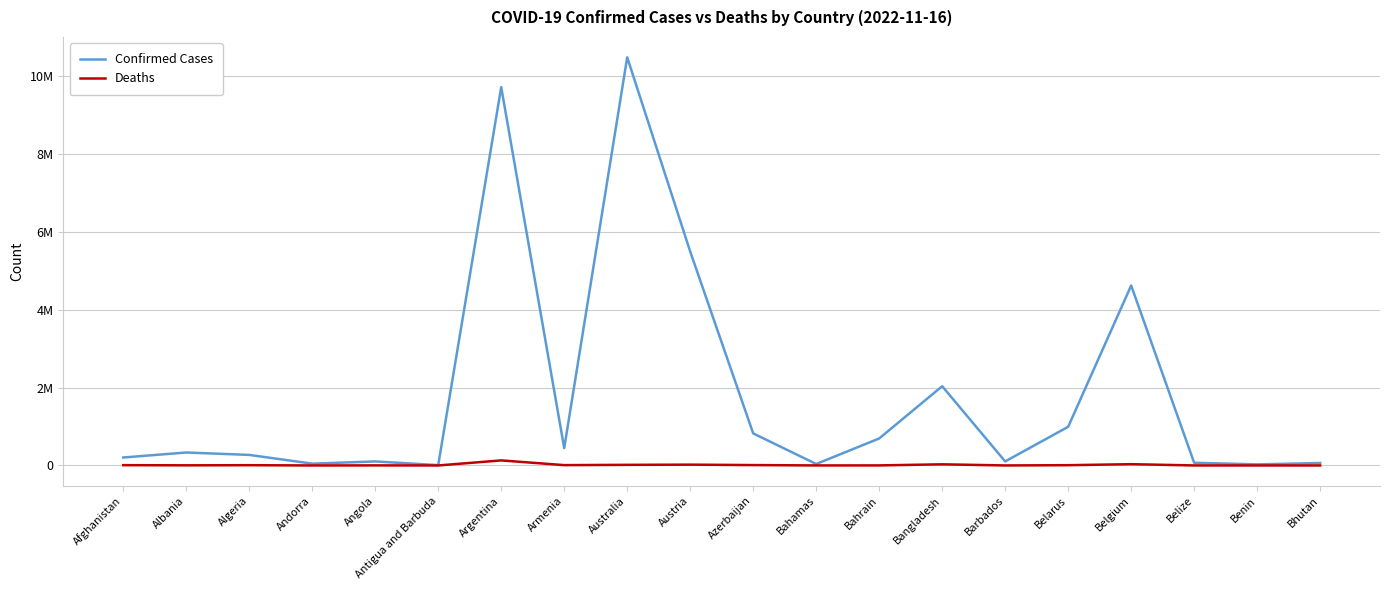

Reading left to right, what are all the values shown in this chart?

Confirmed Cases: Afghanistan=204724	Albania=333161	Algeria=270969	Andorra=46664	Angola=103131	Antigua and Barbuda=9106	Argentina=9721718	Armenia=445513	Australia=10487217	Austria=5497145	Azerbaijan=823761	Bahamas=37436	Bahrain=693725	Bangladesh=2036233	Barbados=103545	Belarus=994037	Belgium=4624251	Belize=68988	Benin=27922	Bhutan=62460
Deaths: Afghanistan=7829	Albania=3594	Algeria=6881	Andorra=155	Angola=1917	Antigua and Barbuda=146	Argentina=130011	Armenia=8709	Australia=15881	Austria=21105	Azerbaijan=9965	Bahamas=833	Bahrain=1532	Bangladesh=29429	Barbados=564	Belarus=7118	Belgium=33000	Belize=687	Benin=163	Bhutan=21